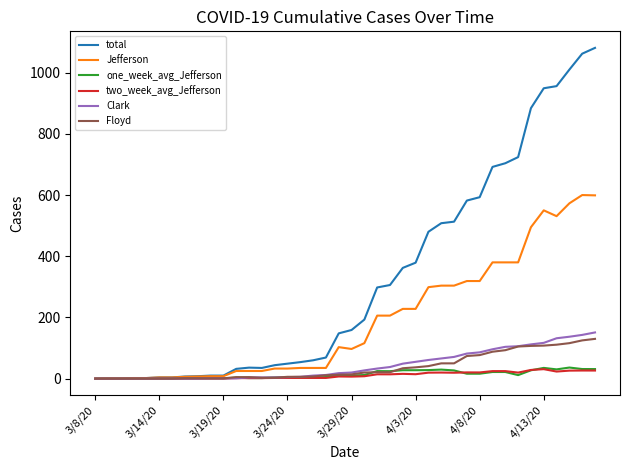

Which series has the widest spread of values?

total